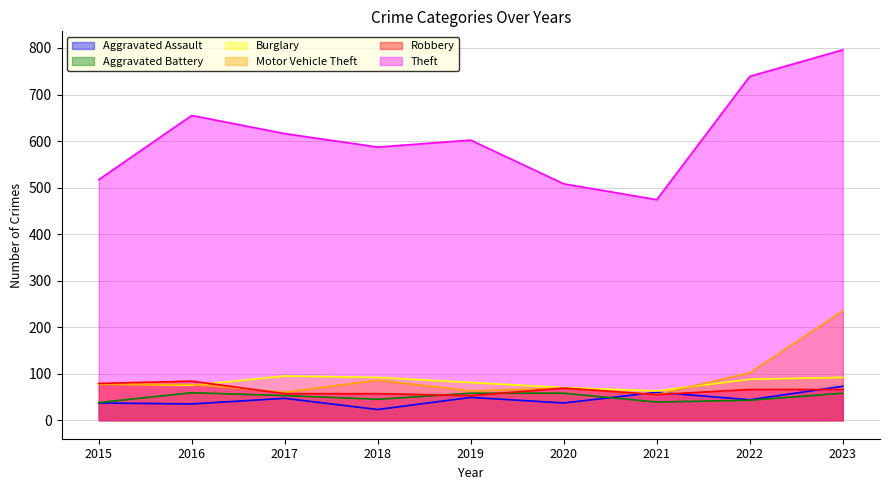

What is the difference between the maximum and minimum values in the Robbery series?

31